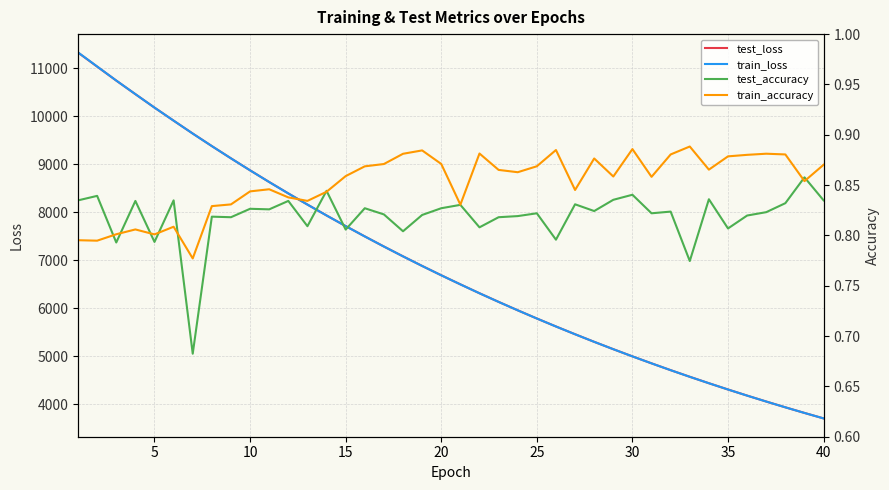

What is the minimum value shown in the chart?

0.7